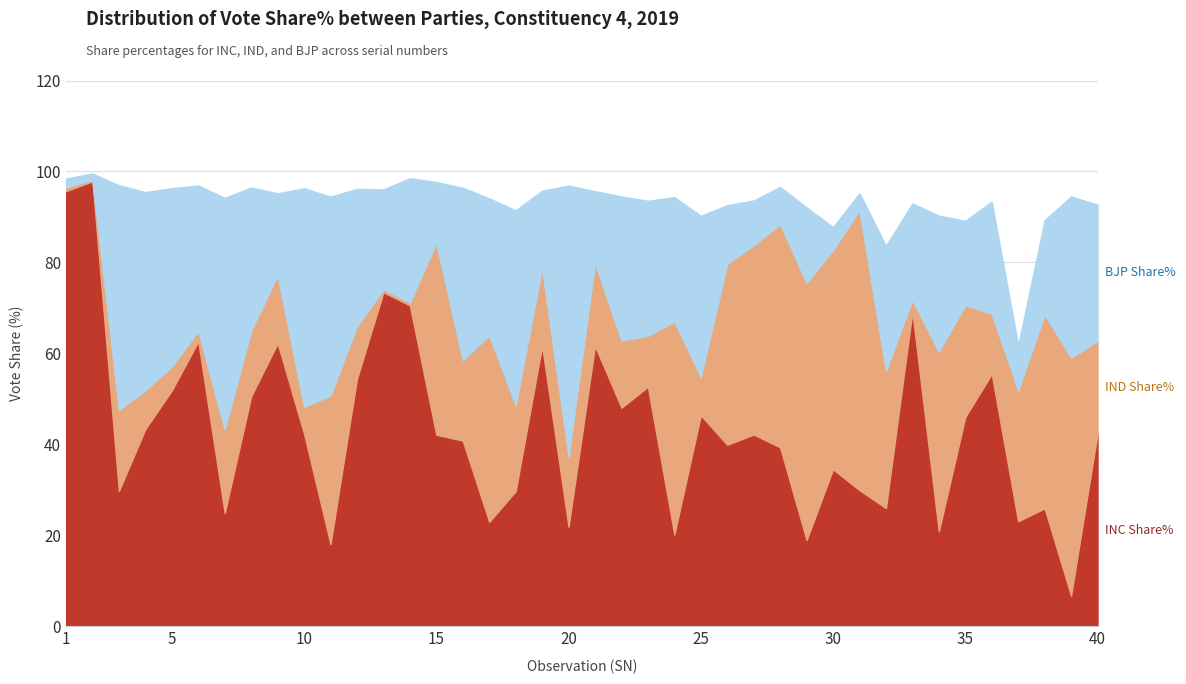

True or false: INC Share% and BJP Share% intersect in this chart.

True